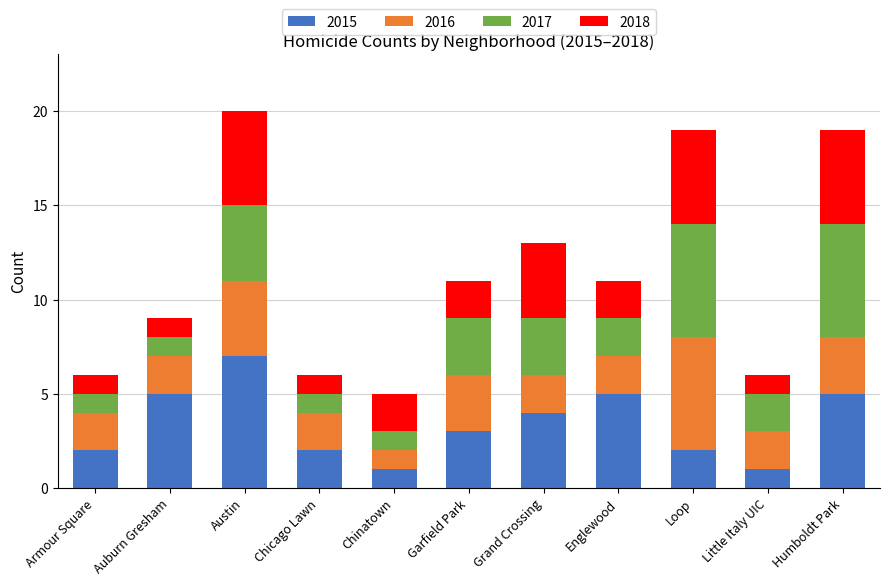

What is the difference between the second highest and second lowest values in the 2015 series?

4